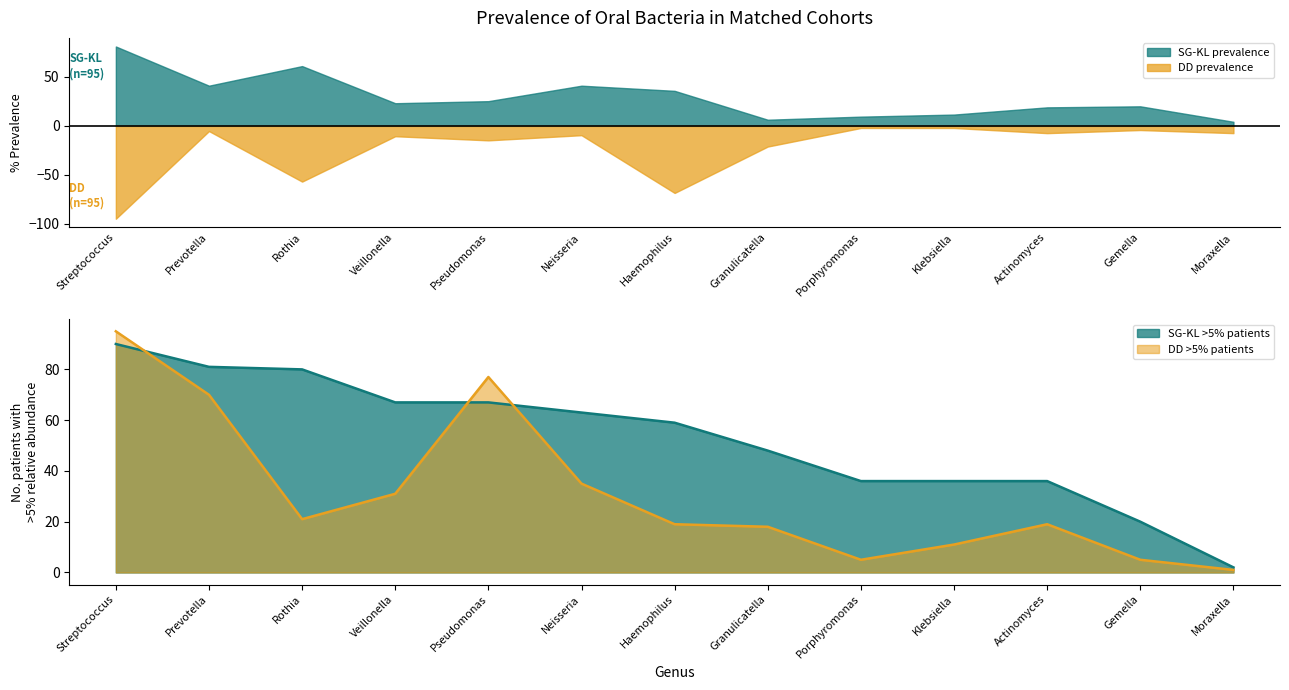

True or false: SG-KL prevalence and DD prevalence intersect in this chart.

False